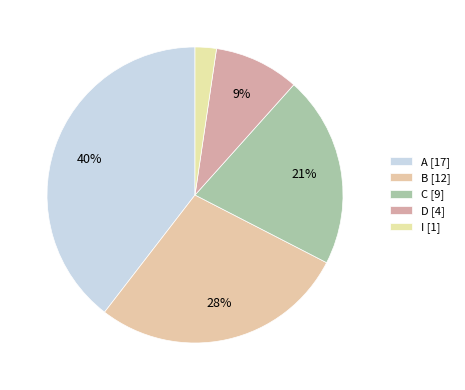

Count the number of slices in the pie.

5